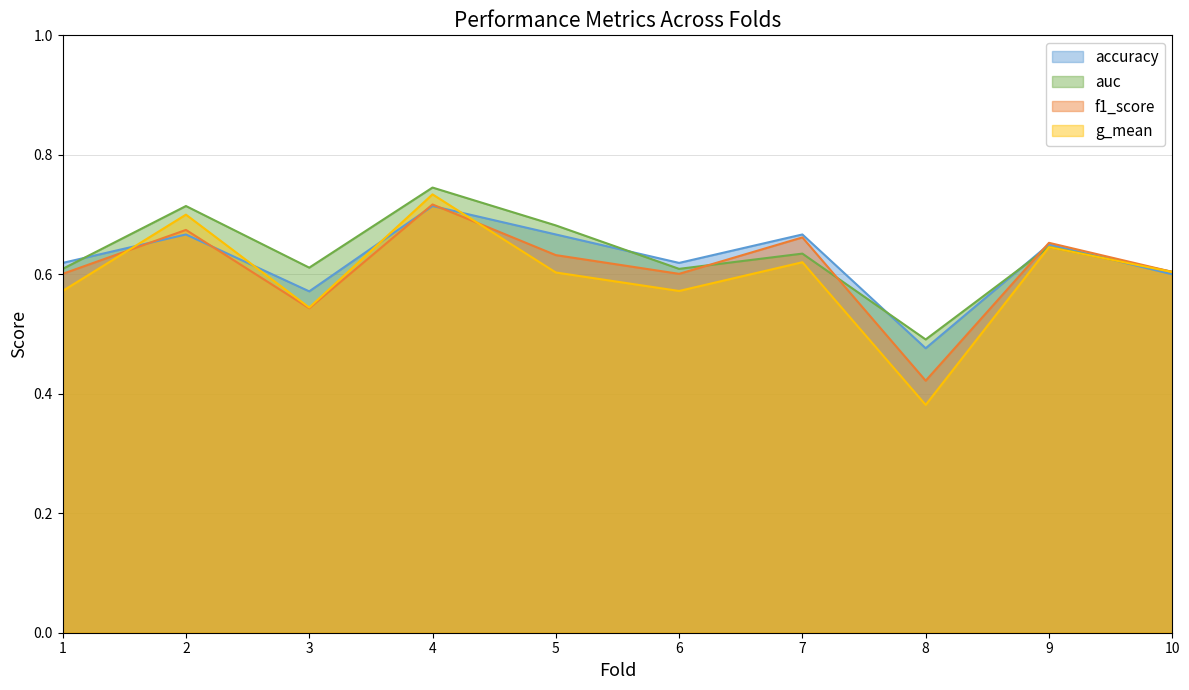

Where is the first local maximum for auc?

2